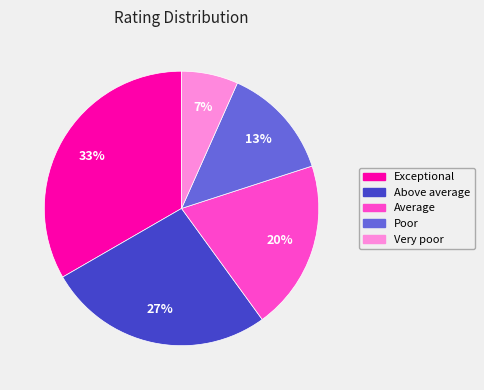

Rank the categories by value from highest to lowest.

Exceptional, Above average, Average, Poor, Very poor